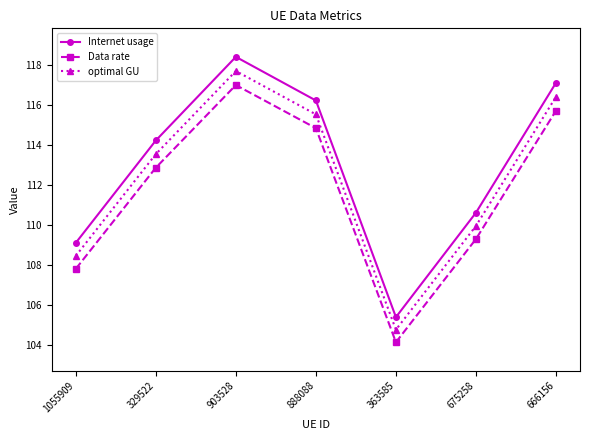

Which category has the lowest value in the Internet usage series?

363585